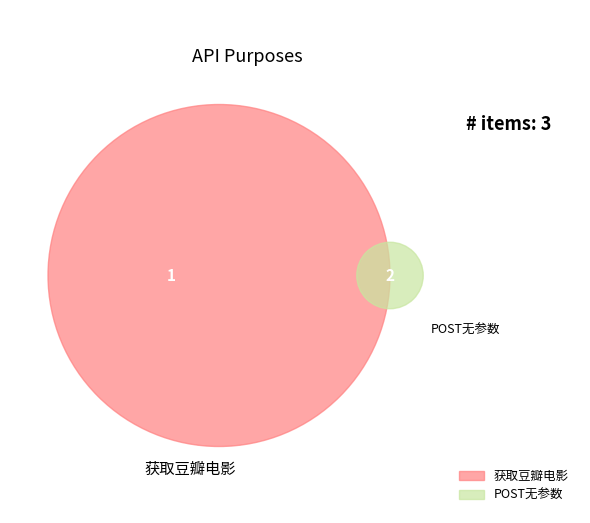

True or false: 获取豆瓣电影 accounts for 33% of the total.

True